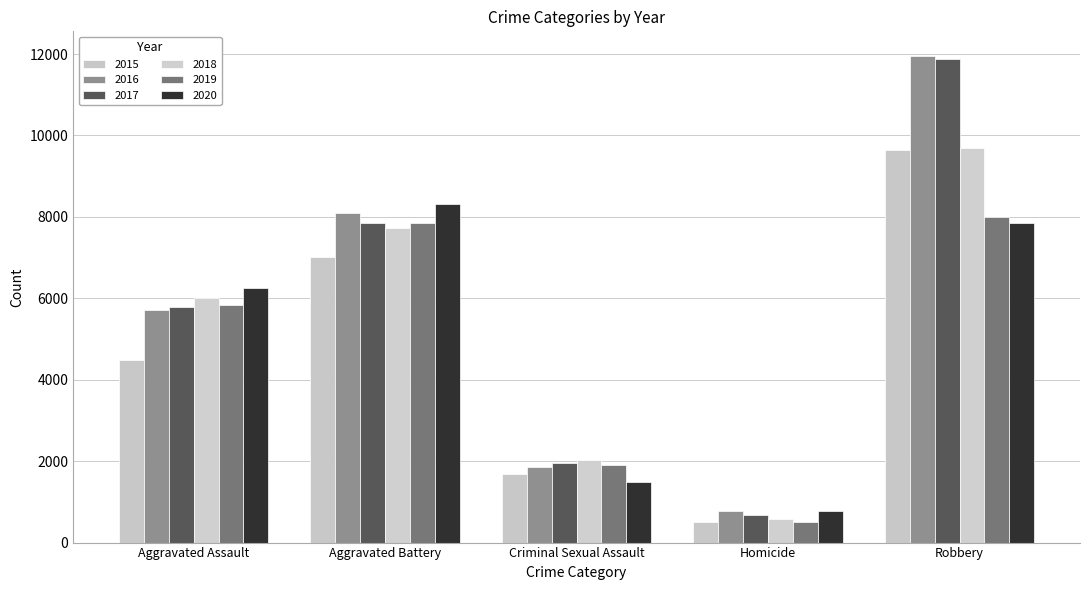

Where is 2016 nearest to the value 6373?

Aggravated Assault